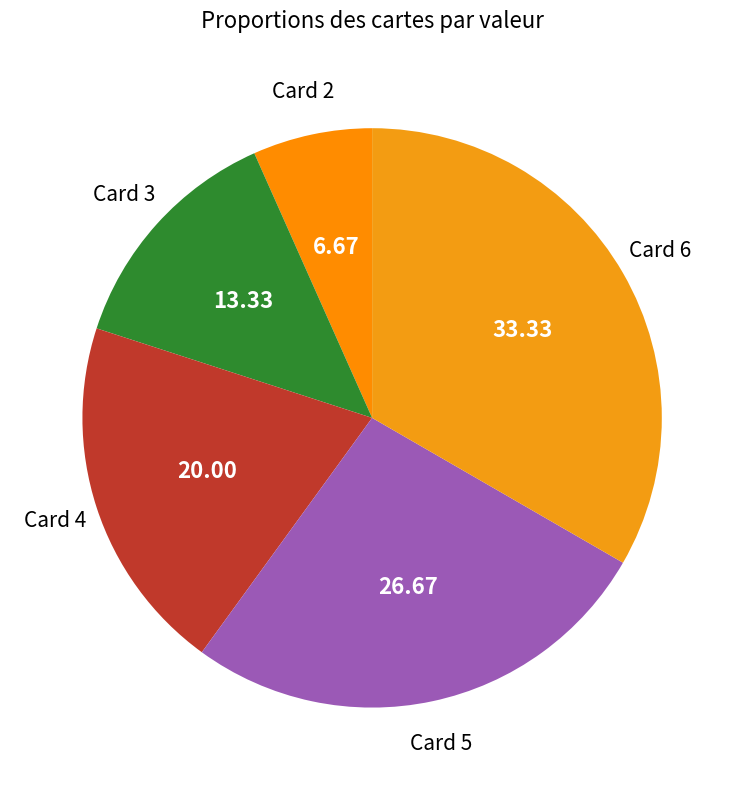

Is there any slice that represents more than half of the pie?

No